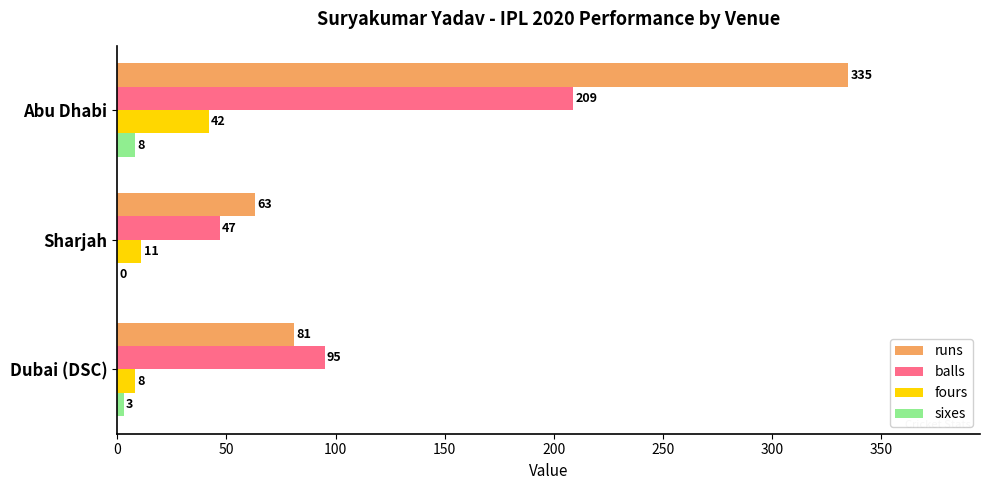

What are all the series names shown in the legend?

runs, balls, fours, sixes